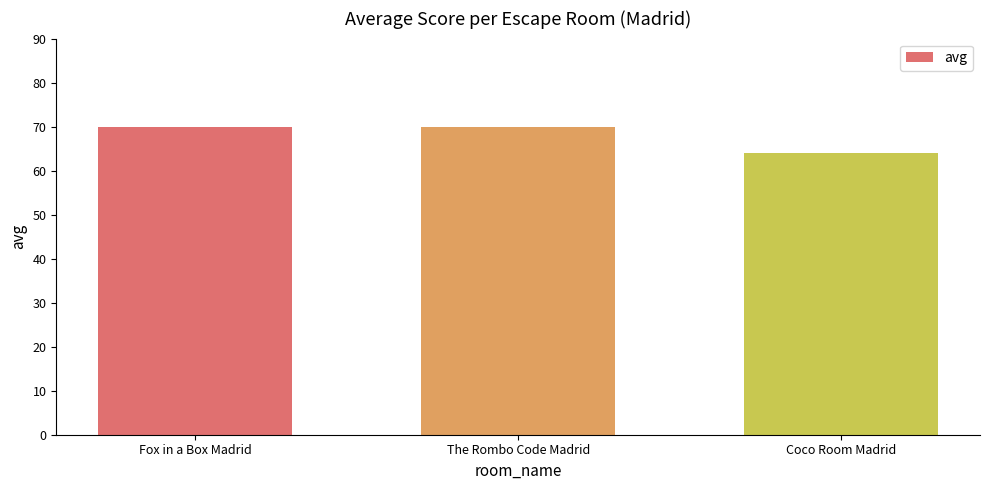

What is the ratio of the value at Coco Room Madrid to the value at Fox in a Box Madrid?

0.9